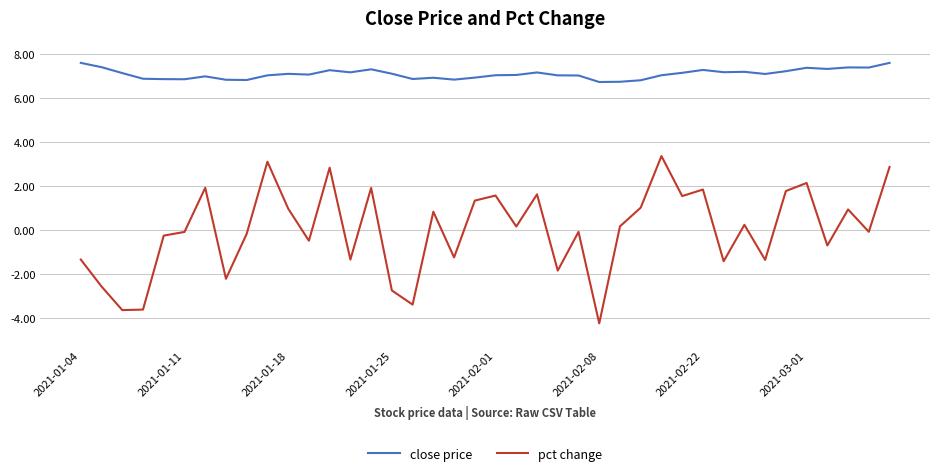

Which series has the largest total across all categories?

close price